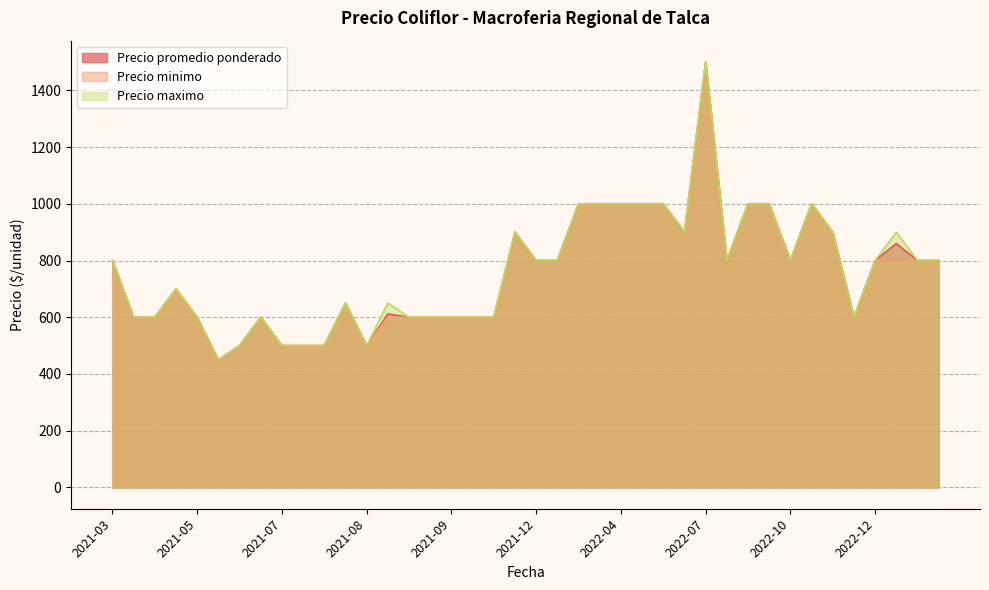

Does the chart display data point markers on the line(s)?

No